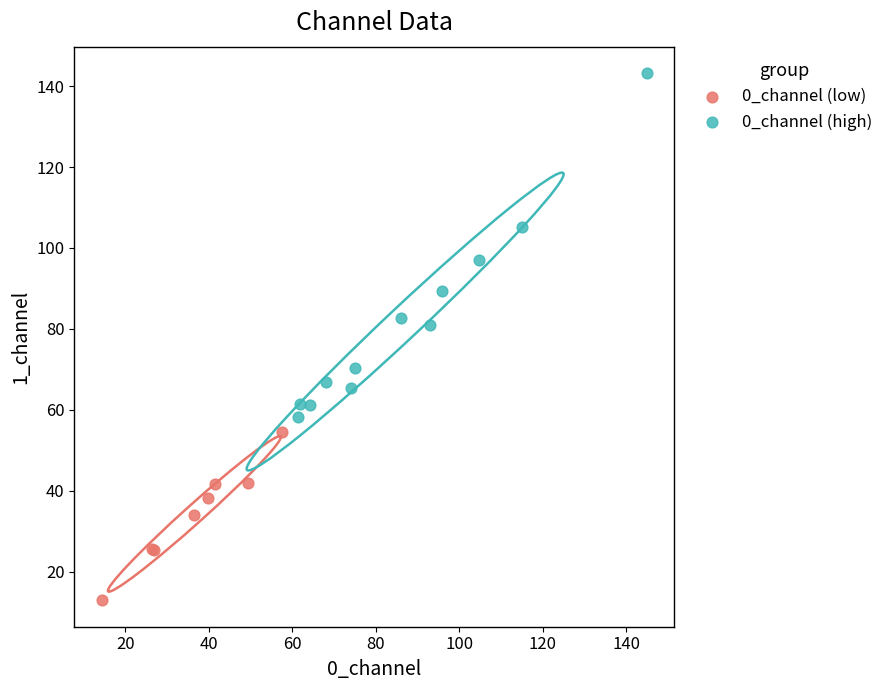

Which series reaches the minimum Y coordinate?

0_channel (low)